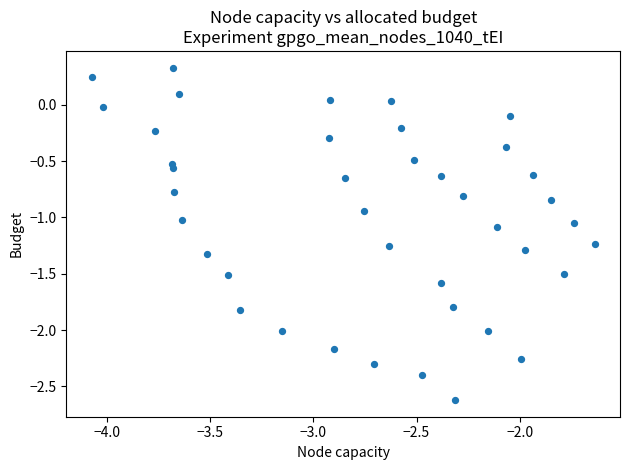

What is the range of Y values (max minus min)?

3.0